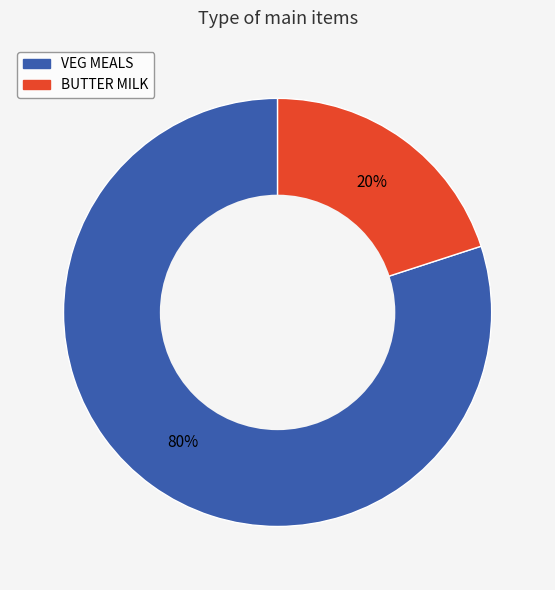

Between BUTTER MILK and VEG MEALS, which is larger?

VEG MEALS